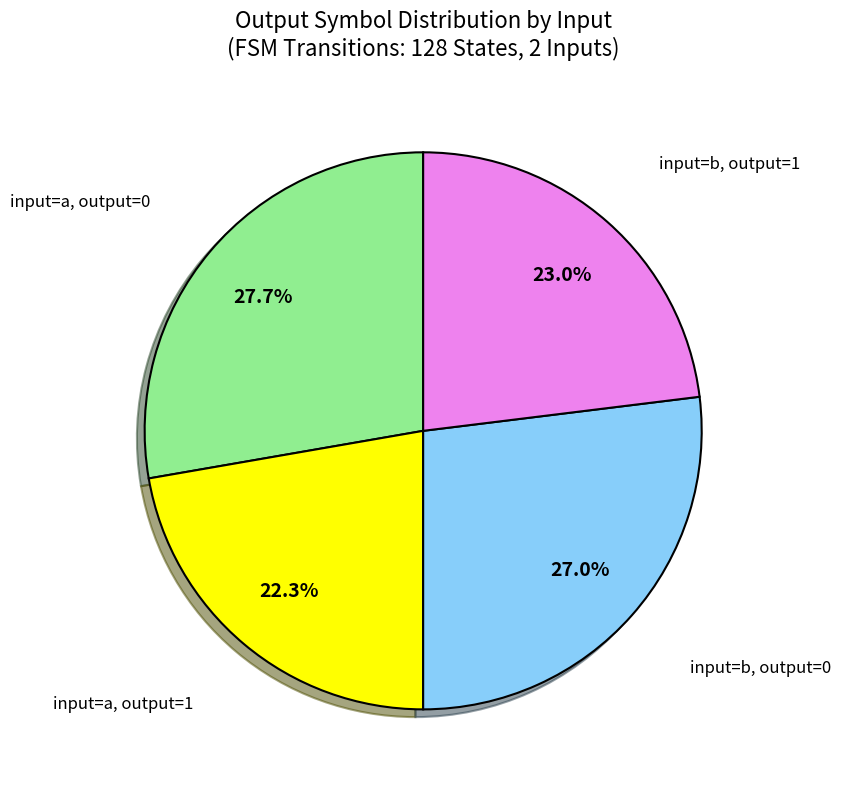

Is there a majority slice in this chart?

No